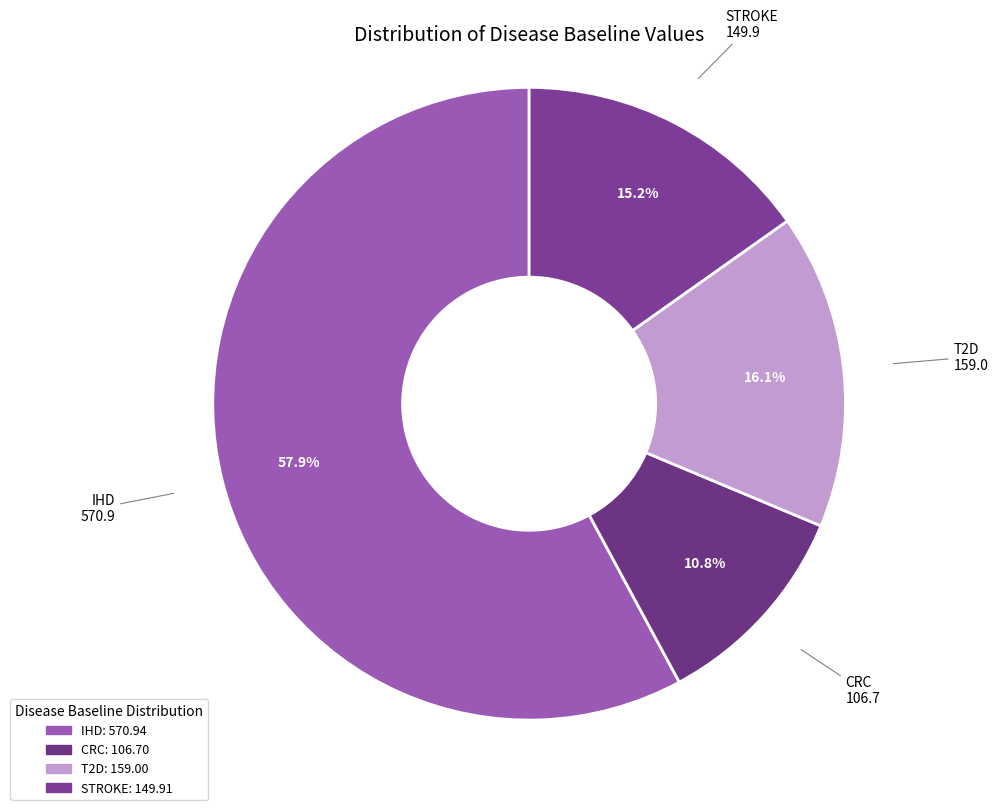

What percentage is NOT represented by T2D?

83.9%